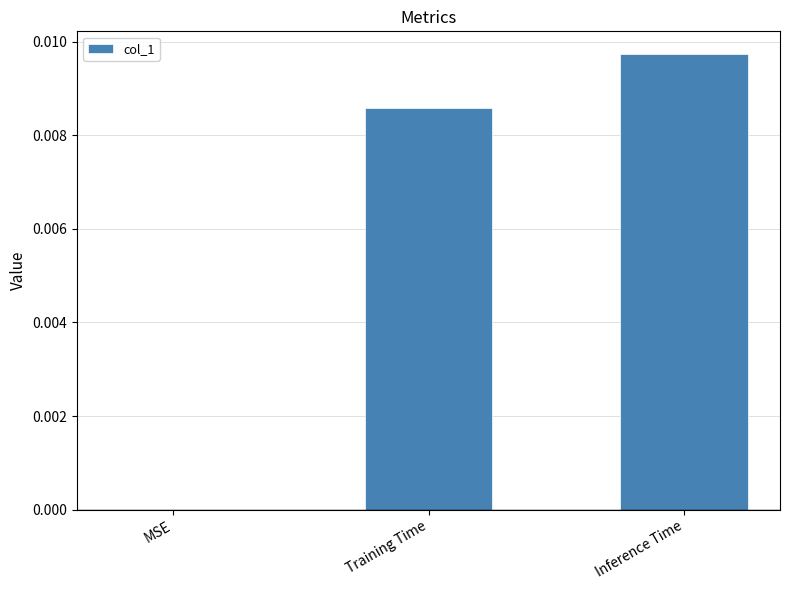

At which category does the chart reach its peak across all series?

Inference Time